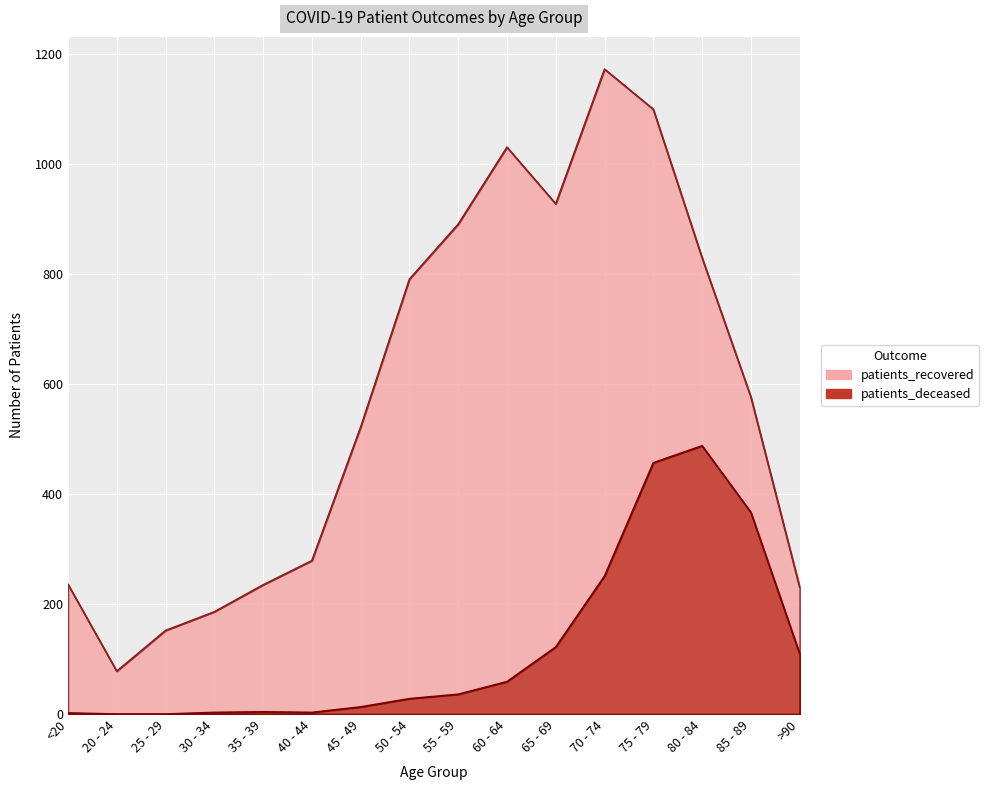

What is the sum of all patients_recovered values?

9240